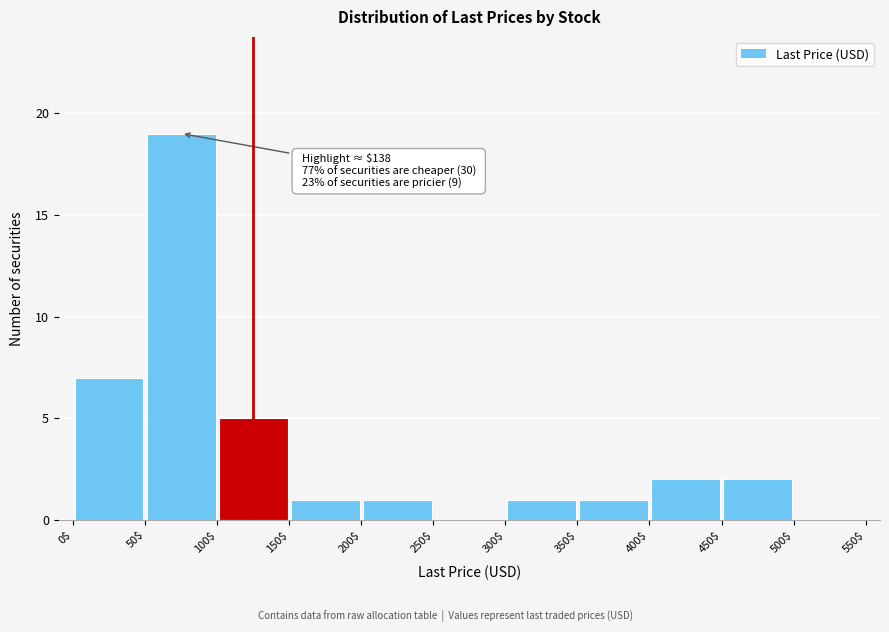

Which range on the x-axis has the tallest bar?

50$ to 100$